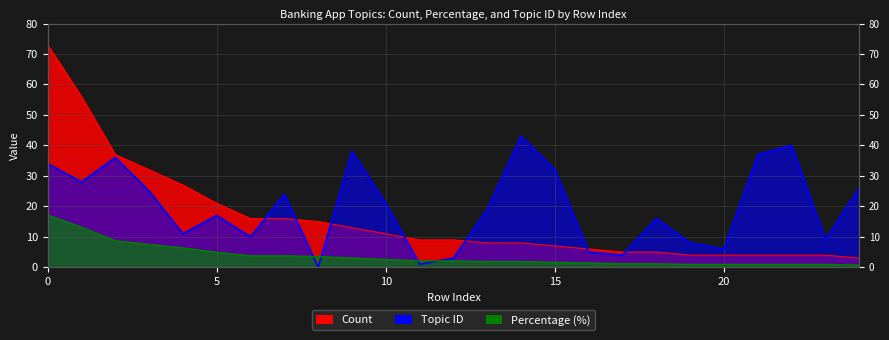

True or false: Count has a value of 9.0 at 12.

True